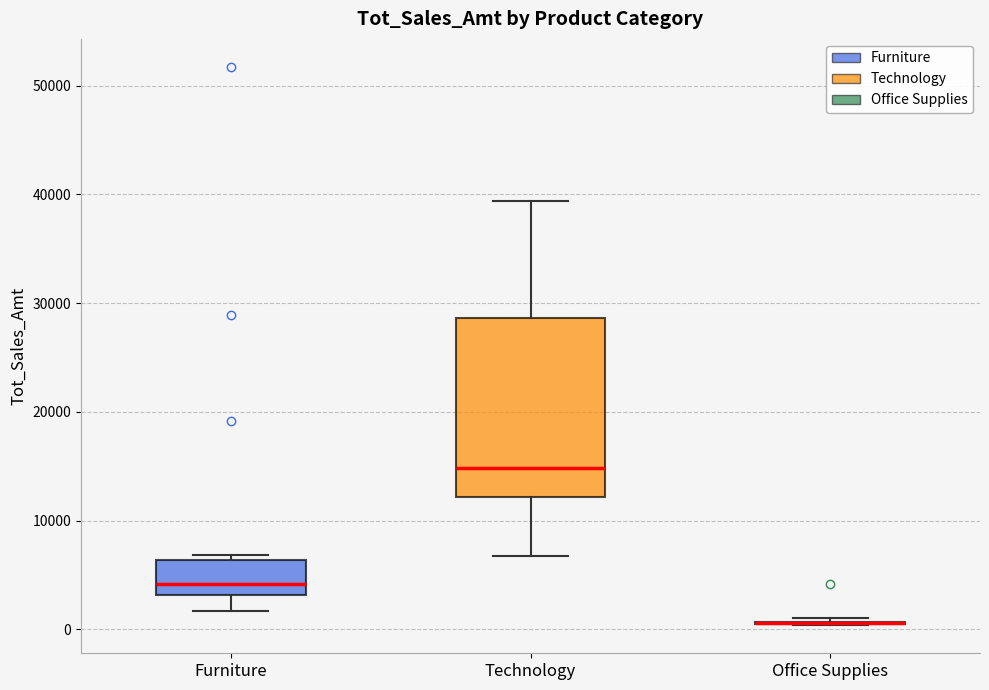

Where does the median line of the box for Furniture sit on the y-axis? The values are not printed on the chart, so give them approximately, as read against the axis.

4000